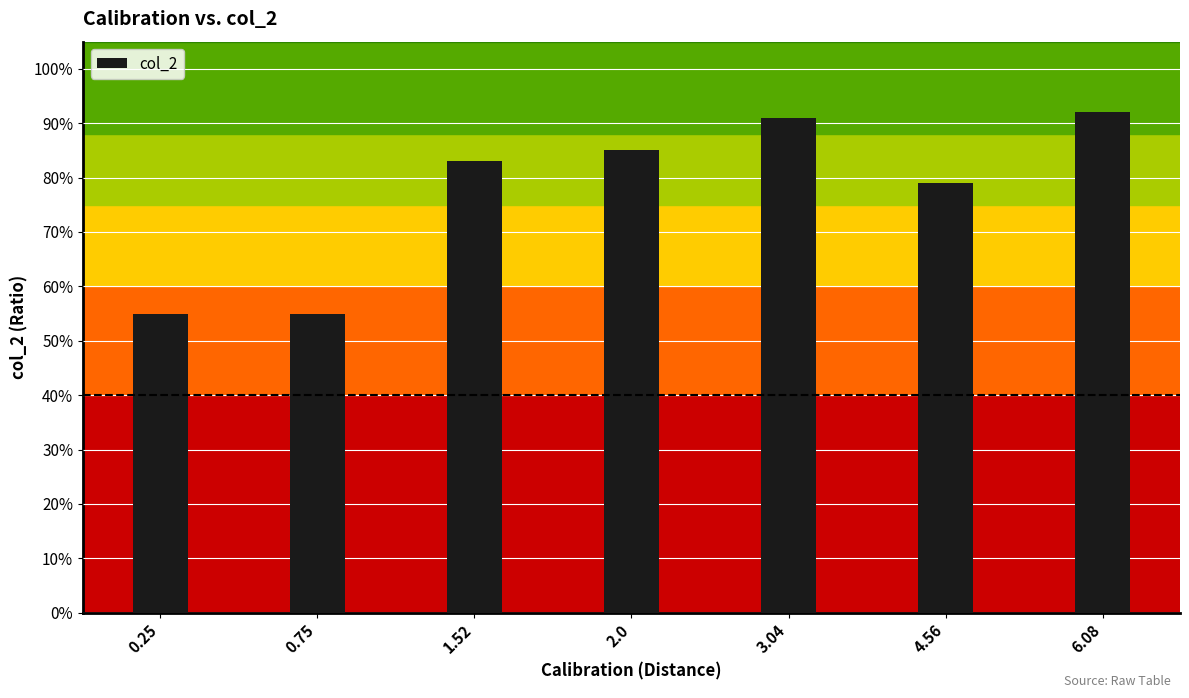

Are the bars horizontal?

No